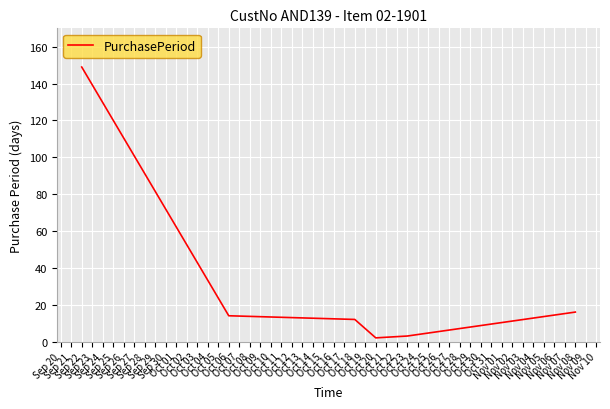

How many lines are shown in the chart?

1